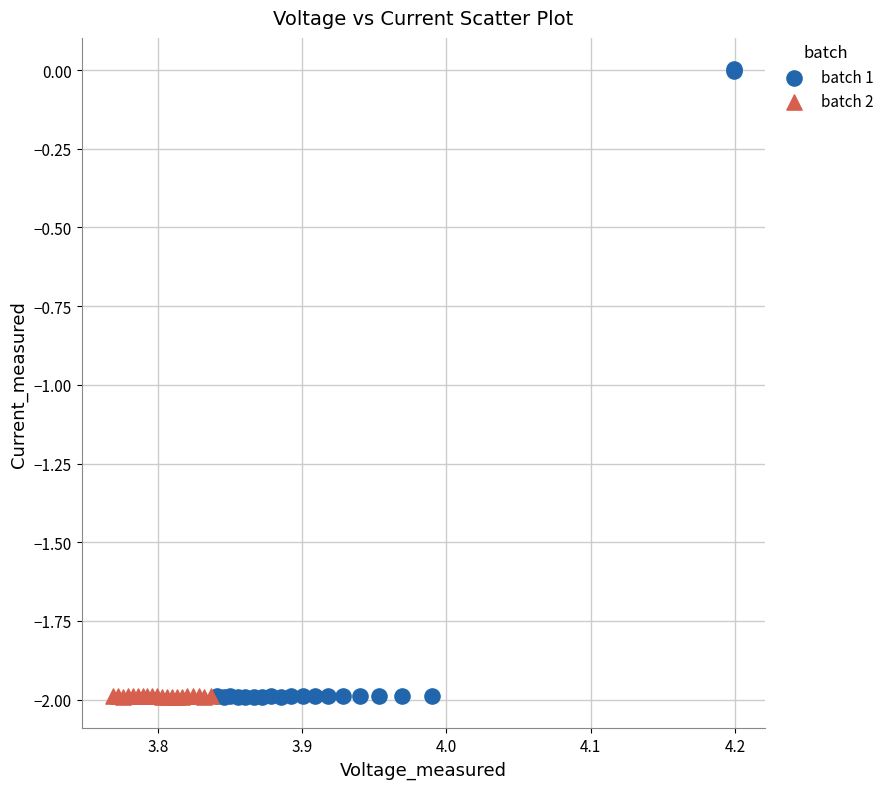

Which series has the widest spread of Y values?

batch 1